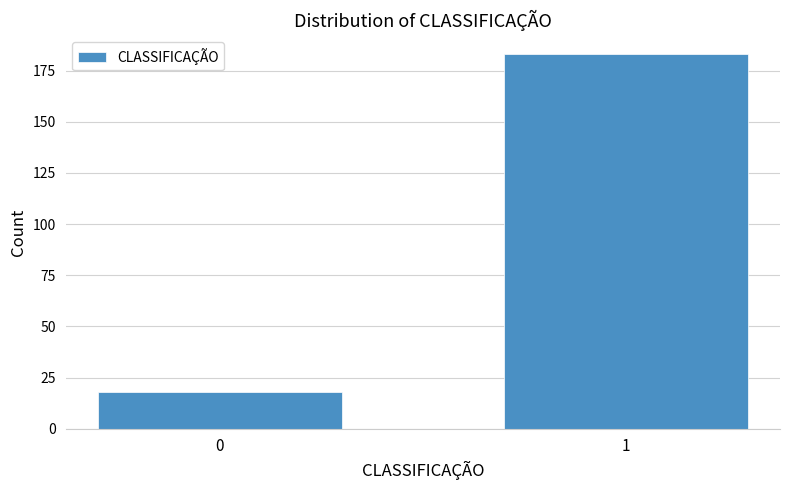

Reading left to right, transcribe all the data shown in this chart.

0=18	1=183